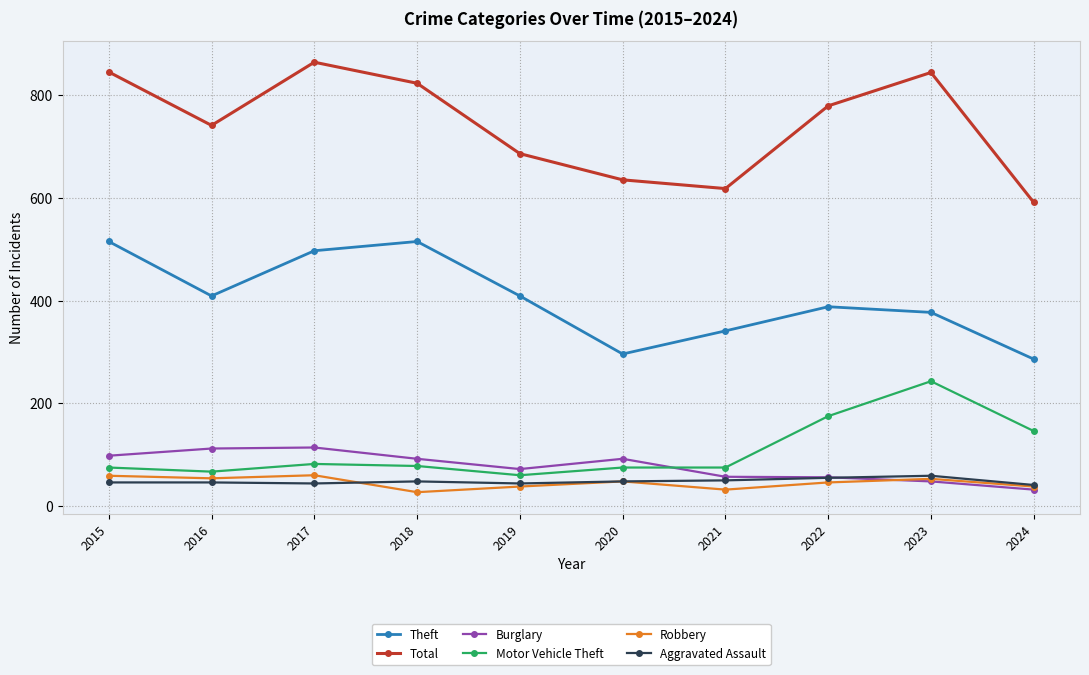

How many data points does each series have?

10